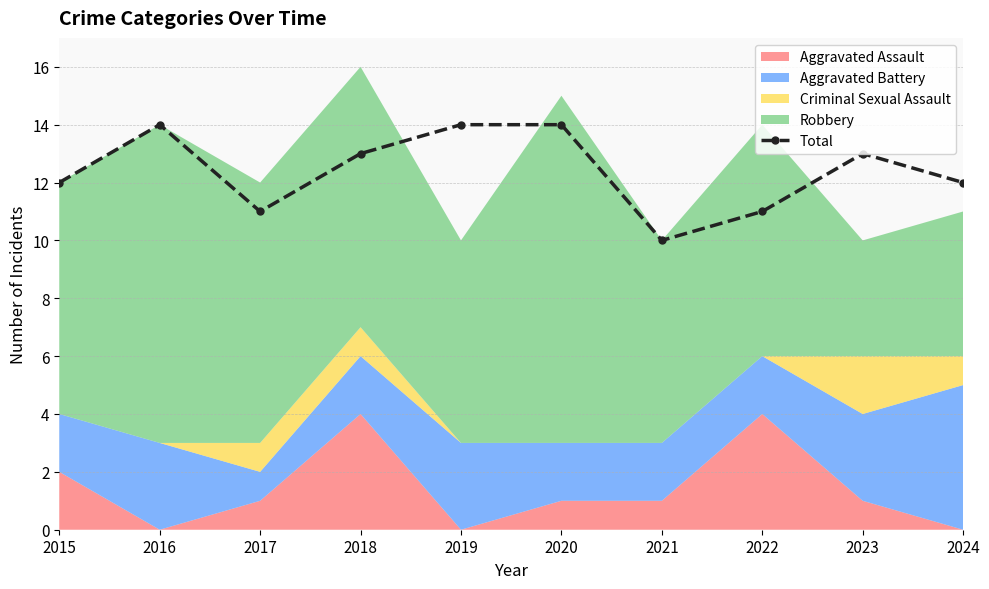

What is the smallest value displayed?

10